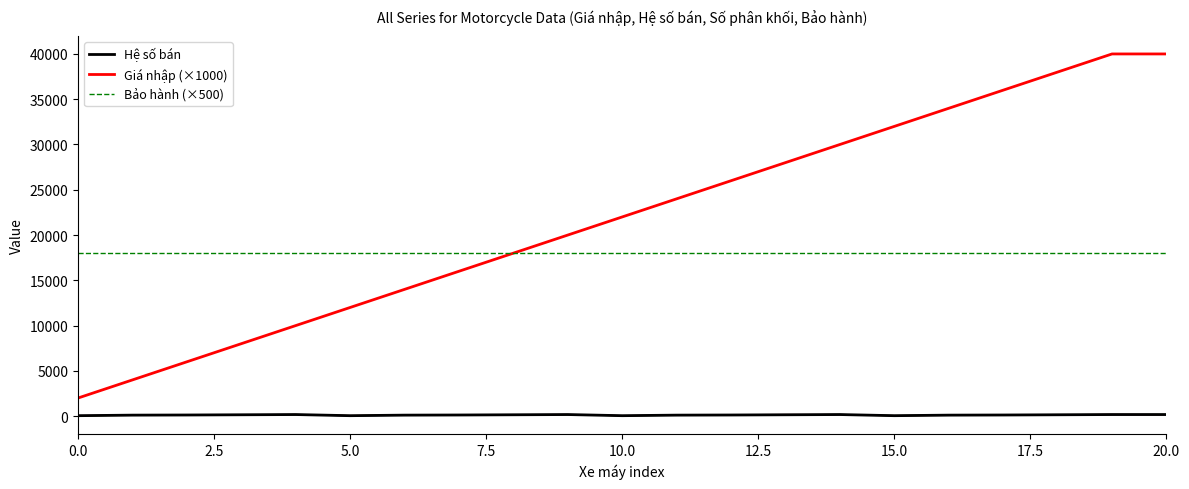

True or false: Giá nhập (×1000) has a value of 2000 at 0.0.

True